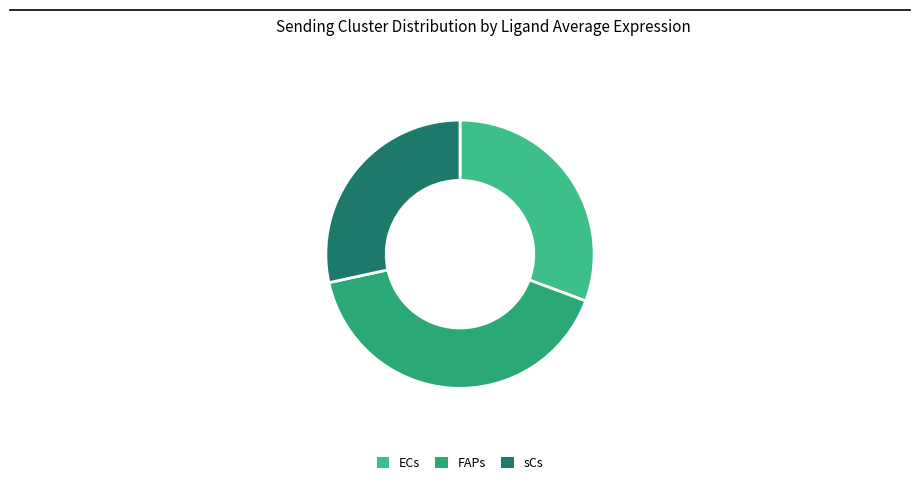

Rank the categories by value from highest to lowest.

FAPs, ECs, sCs